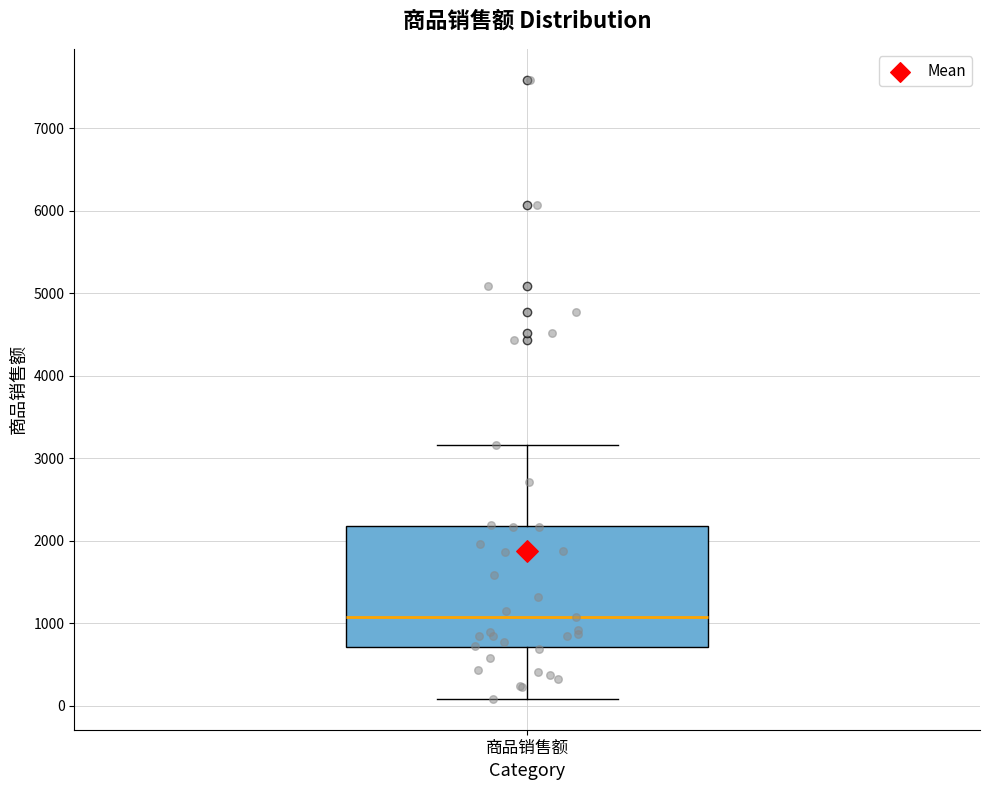

Read this box plot against the y-axis: the position of the median line, the range covered by the box, and the ends of both whiskers. The values are not printed on the chart, so give them approximately, as read against the axis.

median 1100, box 700 to 2200, whiskers 100 to 3200